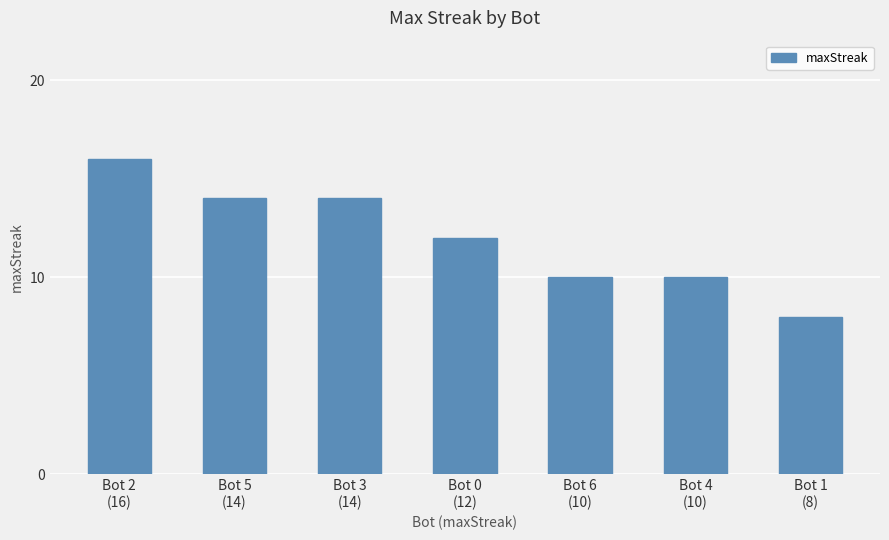

What is the change in value from Bot 5
(14) to Bot 6
(10)?

-4